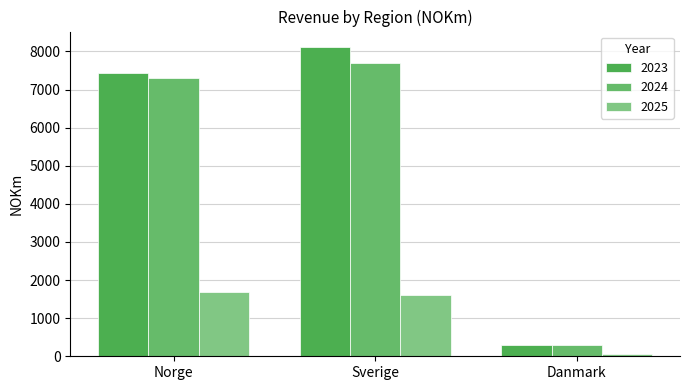

What is the maximum value shown in the chart?

8117